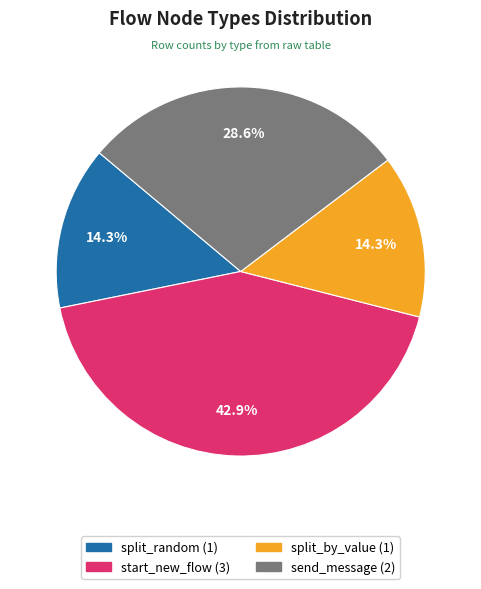

What is the ratio of the value at start_new_flow to the value at send_message?

1.5